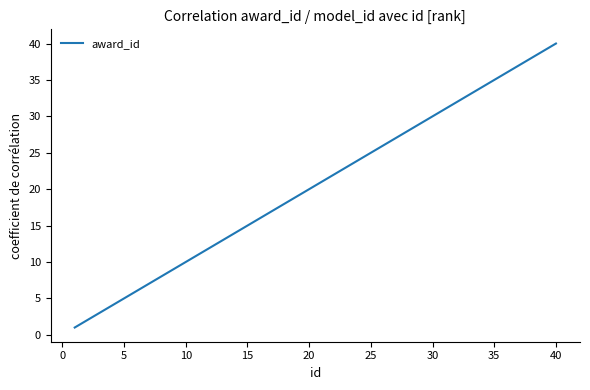

What is the maximum value shown in the chart?

40